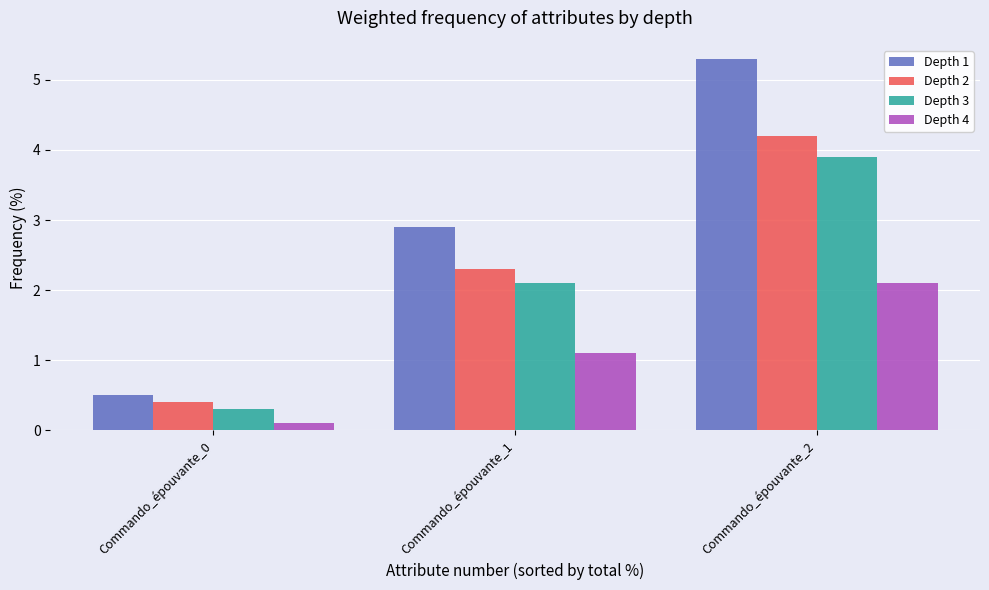

What is the lowest value of the Depth 4 series?

0.1